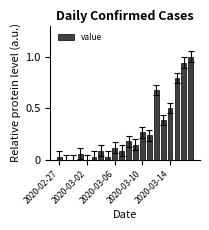

What is the maximum value shown in the chart?

1.0